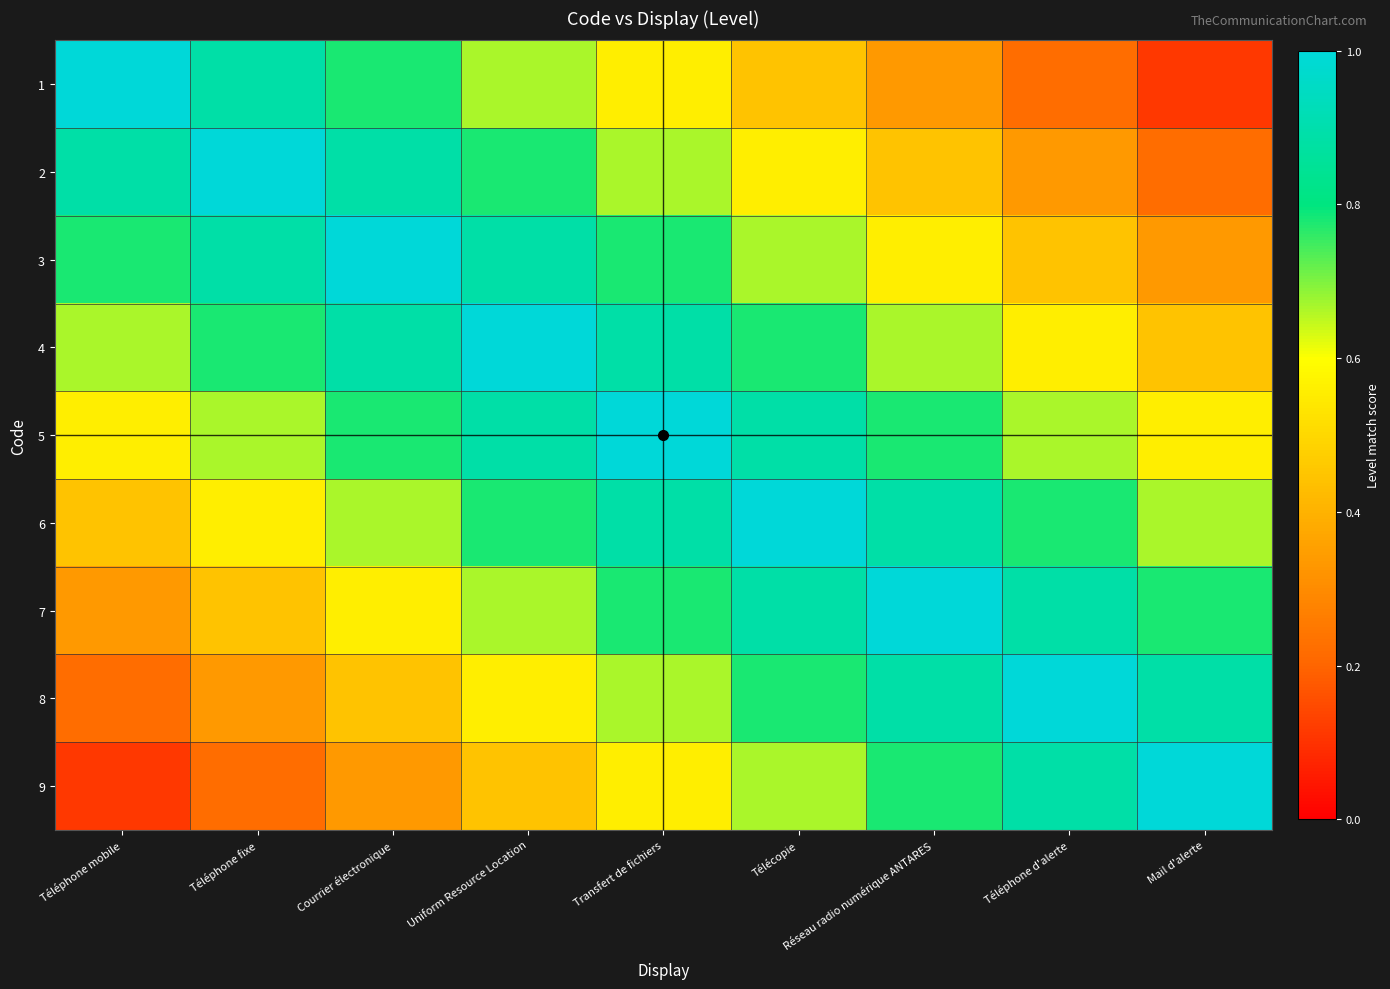

How many distinct data groups are displayed?

9